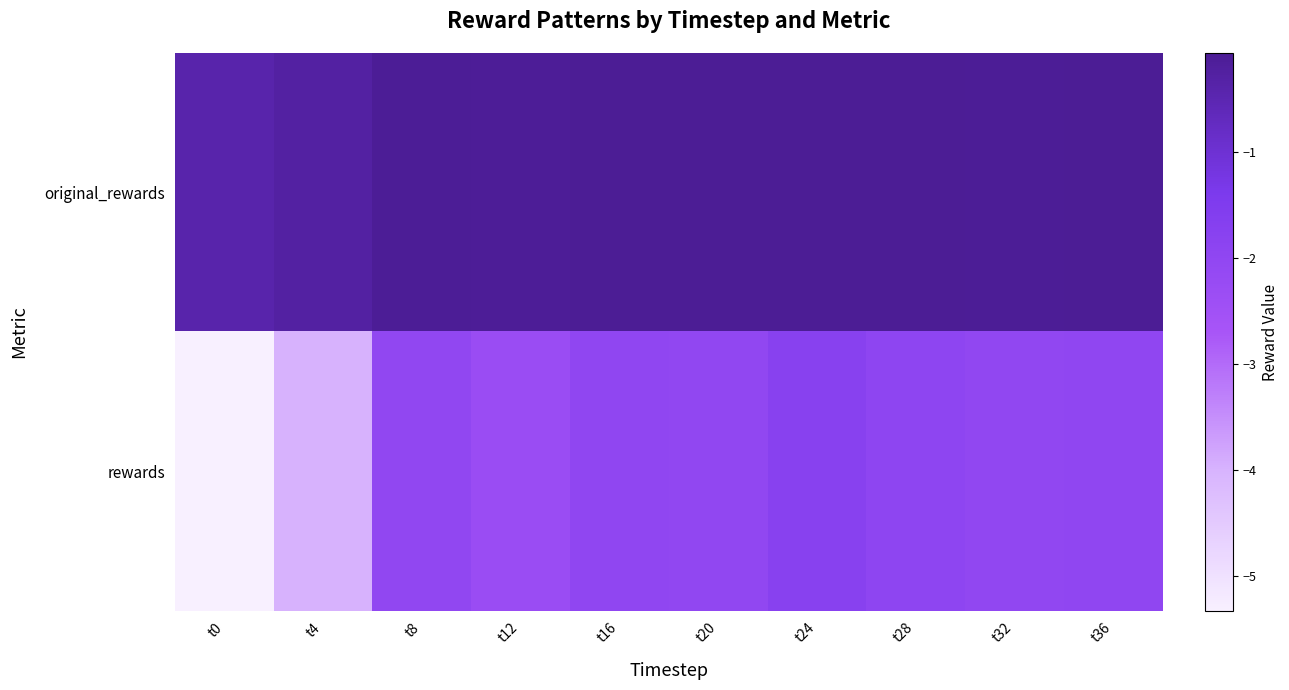

What is the difference between the highest and lowest values at t8?

1.9